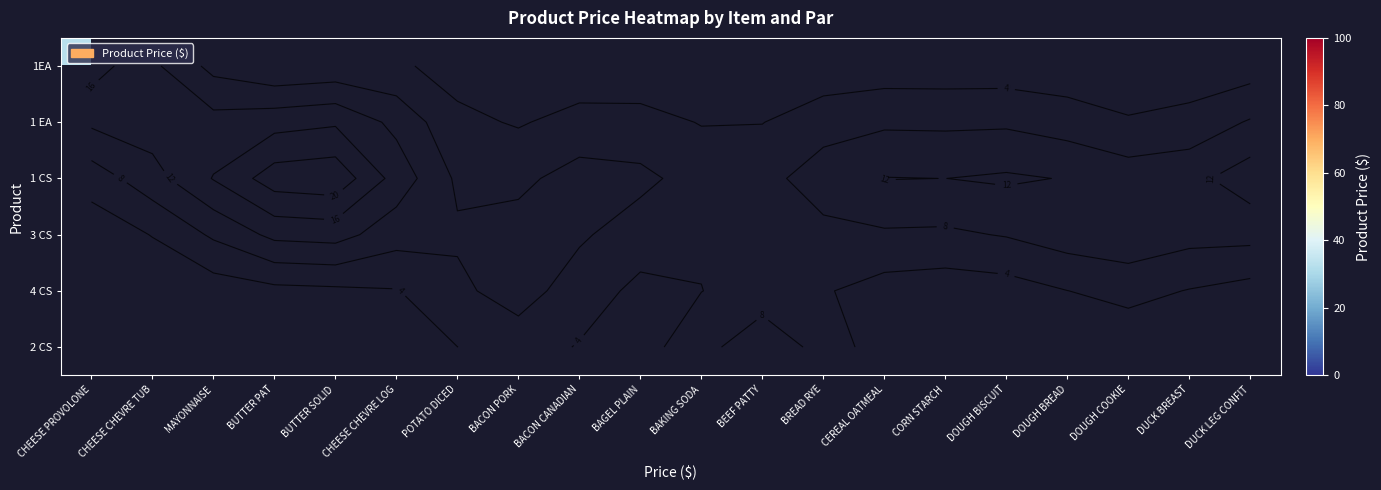

What is the greatest value displayed?

95.0